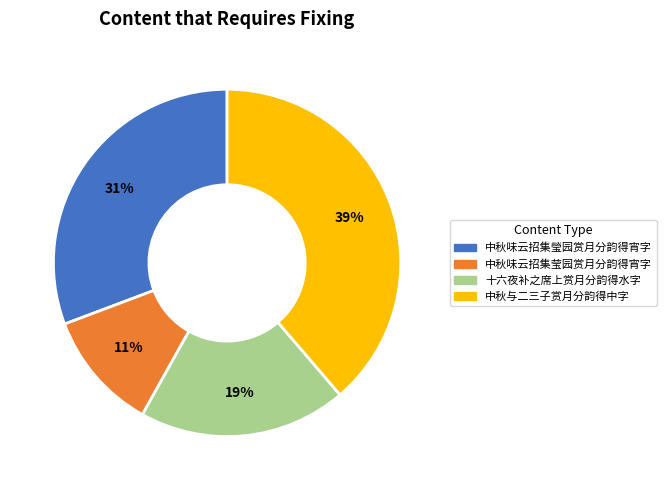

To the nearest percent, what is the difference between the largest and smallest slice percentages?

28%